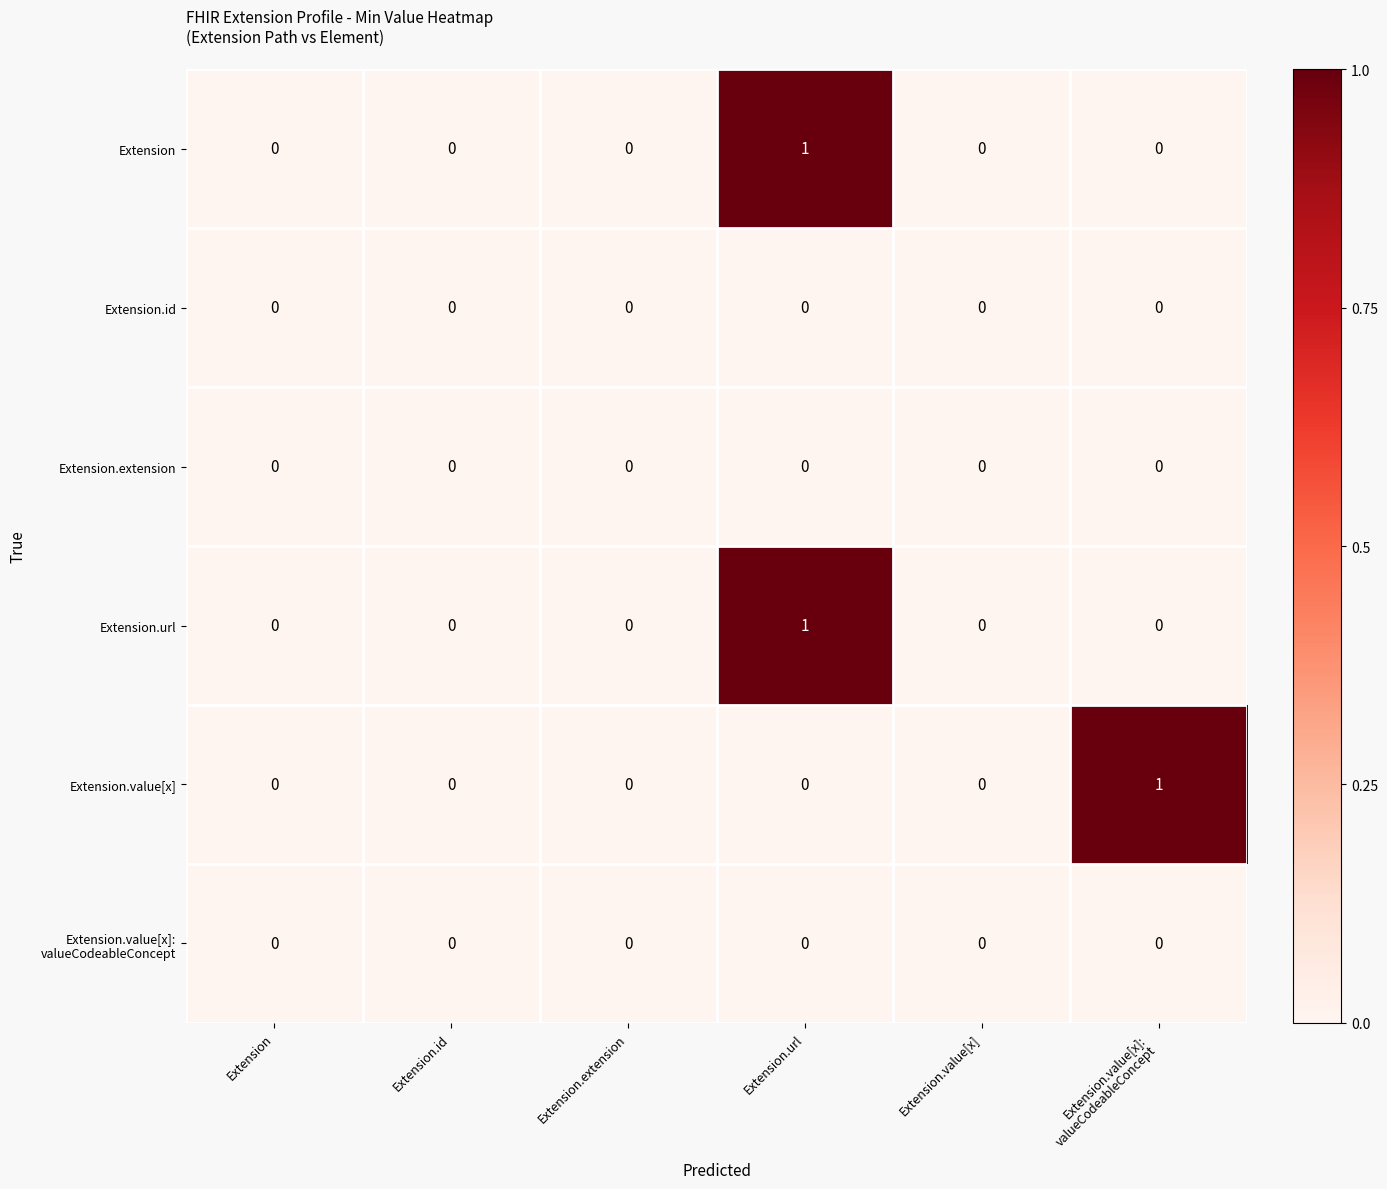

Is it true that Extension equals 0 at Extension.extension?

True